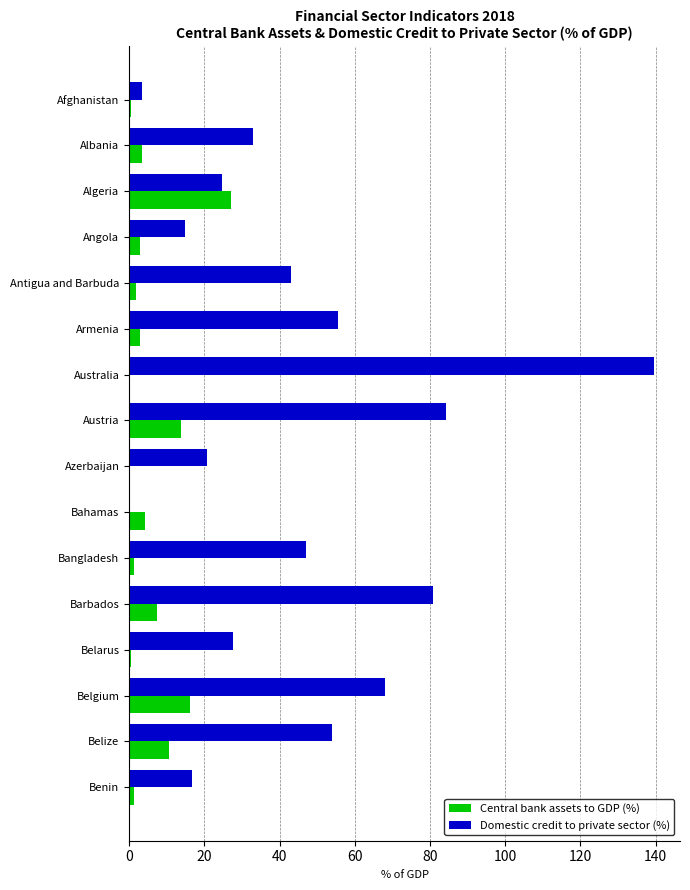

Between Bangladesh and Benin, which series saw the biggest shift?

Domestic credit to private sector (%)